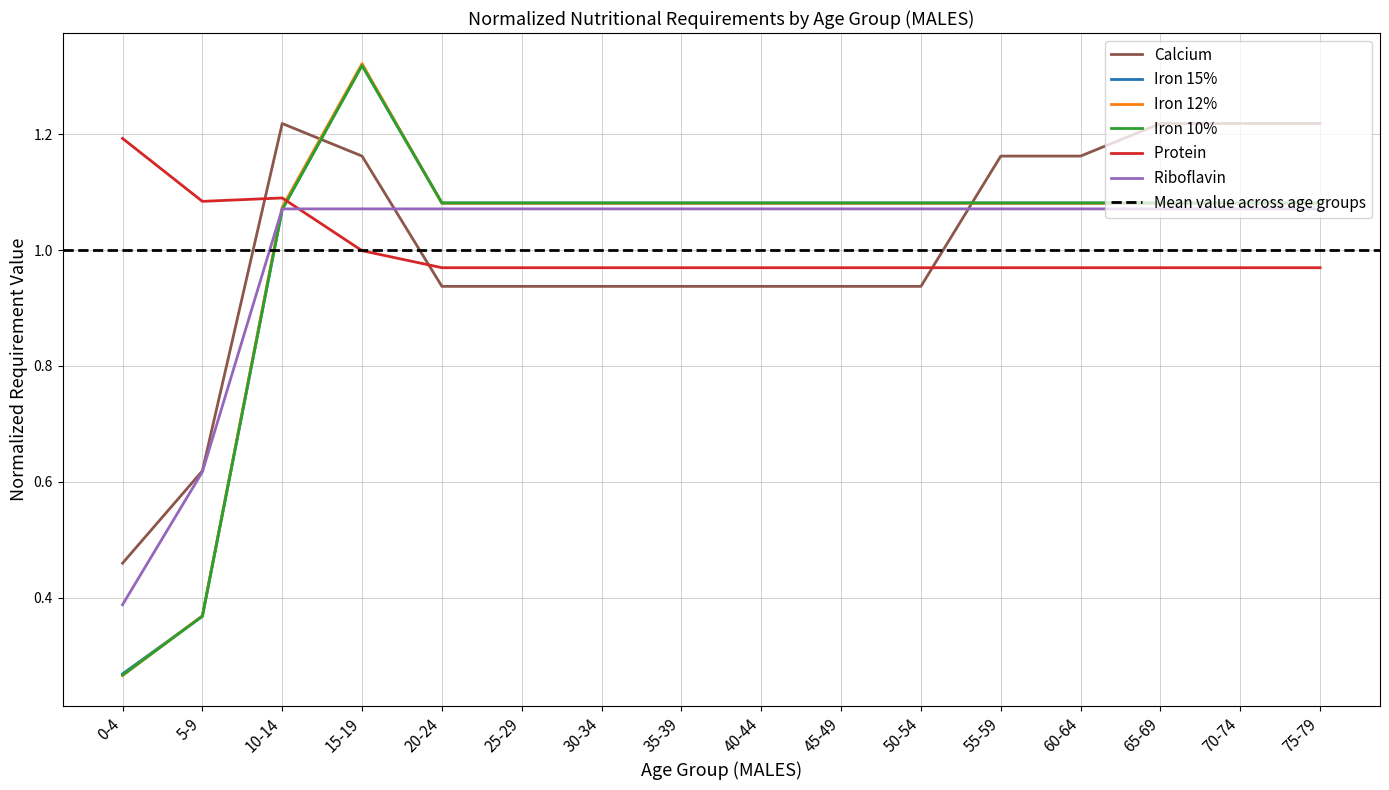

What is the approximate value of Riboflavin  at 70-74?

1.1